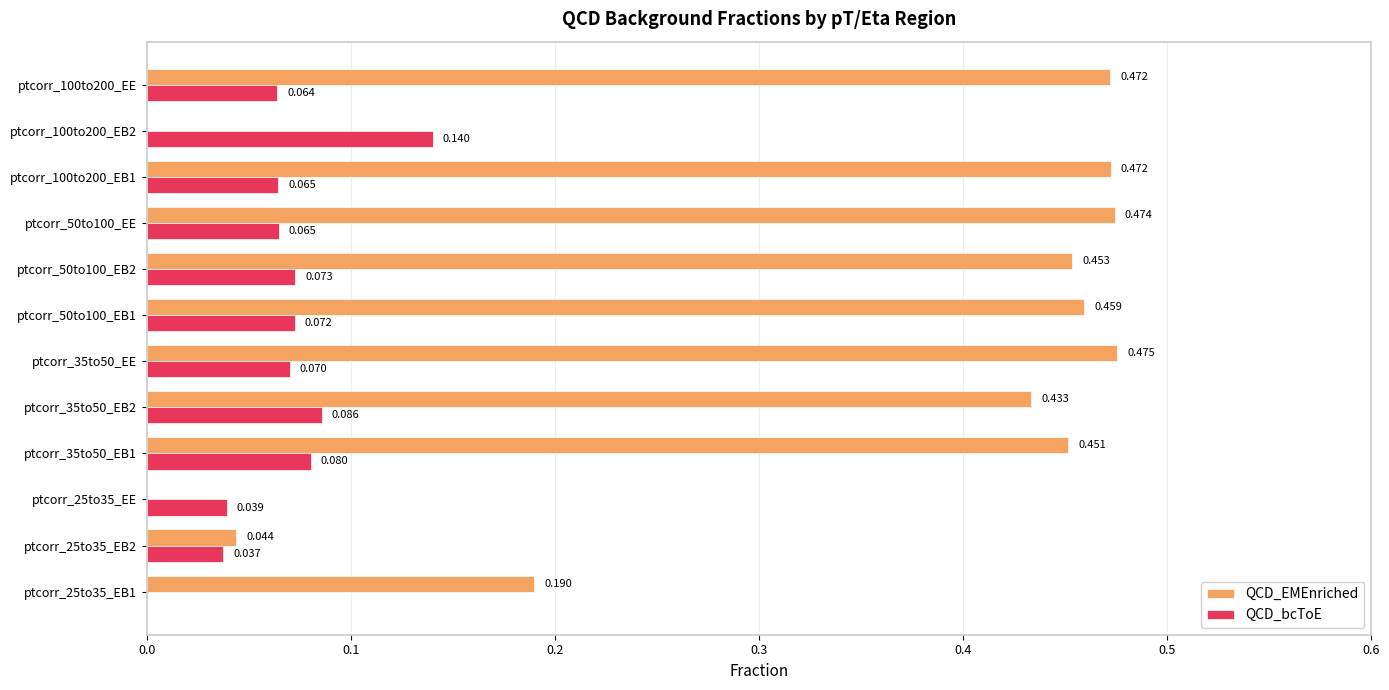

Is the value of QCD_EMEnriched at ptcorr_50to100_EB1 greater than the value of QCD_bcToE at ptcorr_50to100_EB2?

Yes